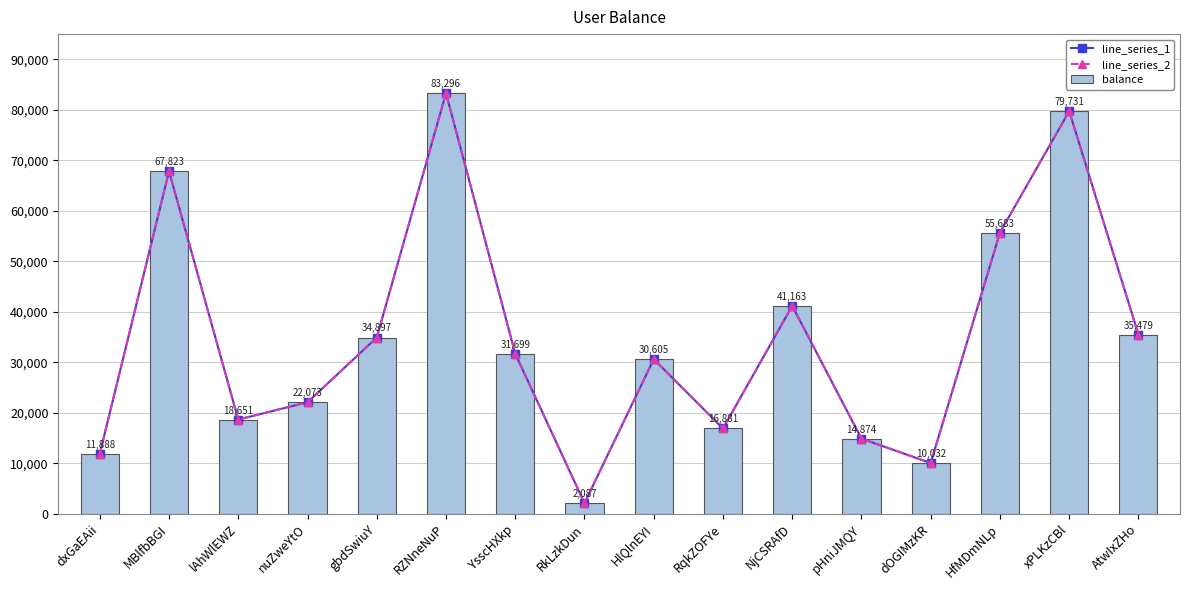

What is the sum of all line_series_1 values?

556862